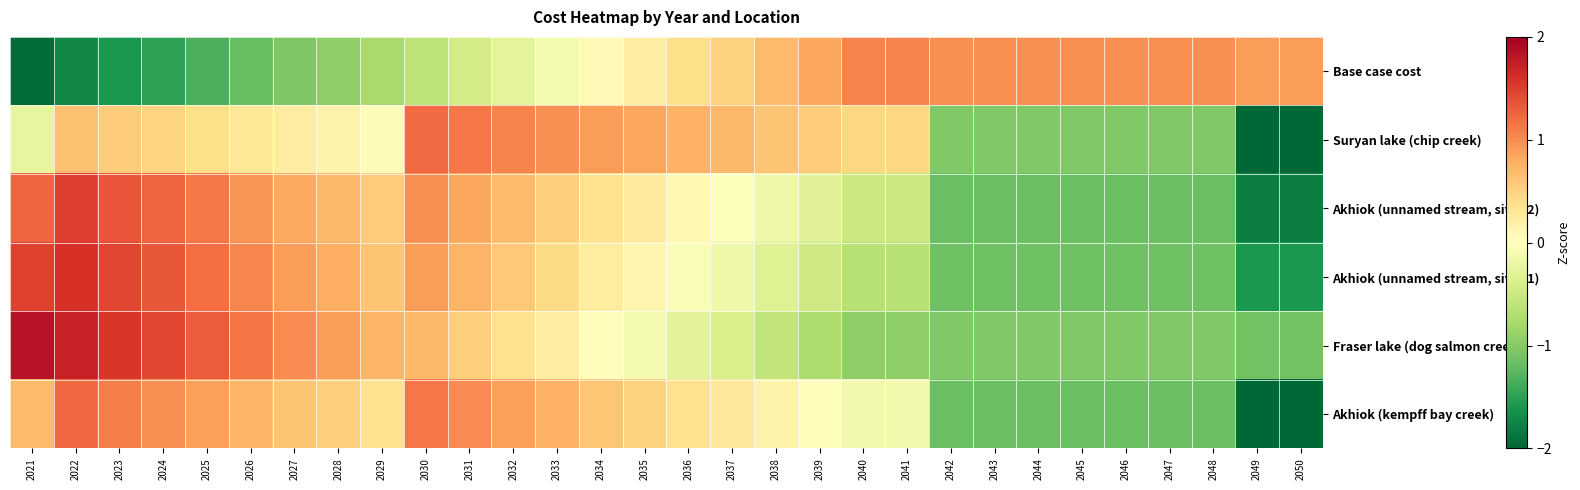

Which label corresponds to the largest value in the chart?

2021